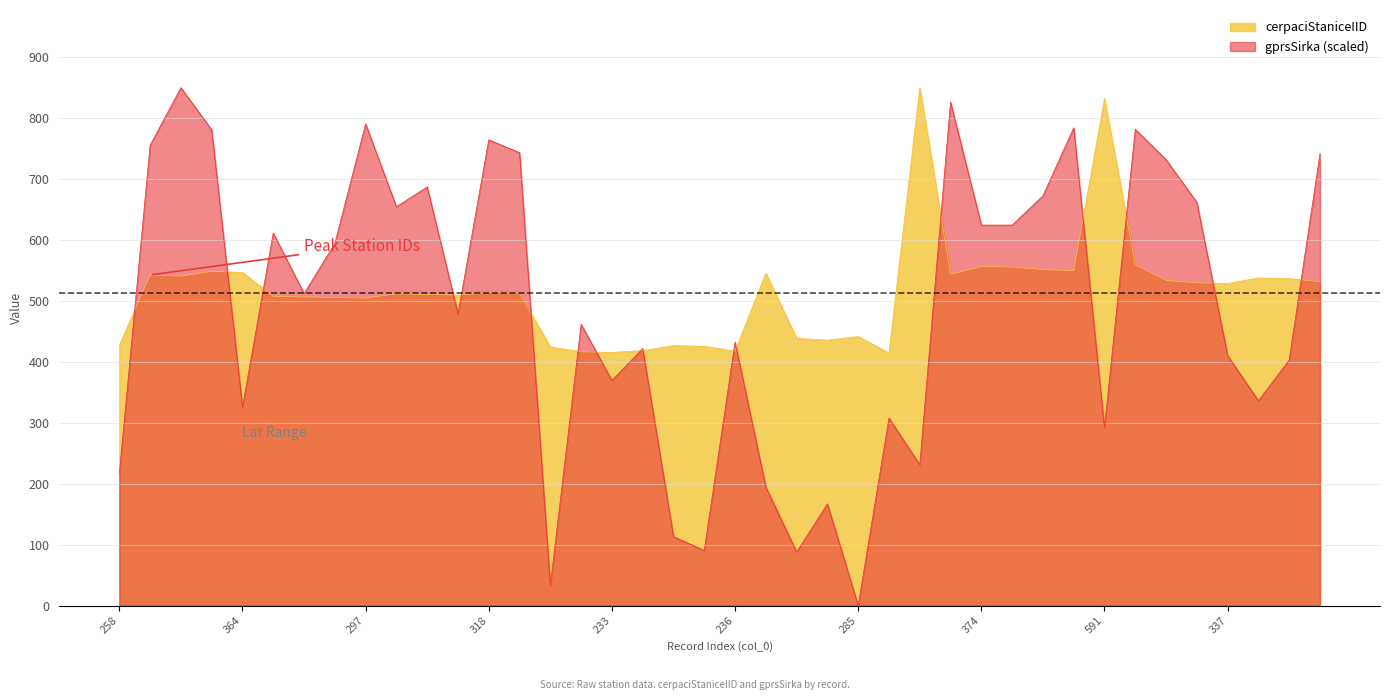

At which category does the chart reach its peak across all series?

519